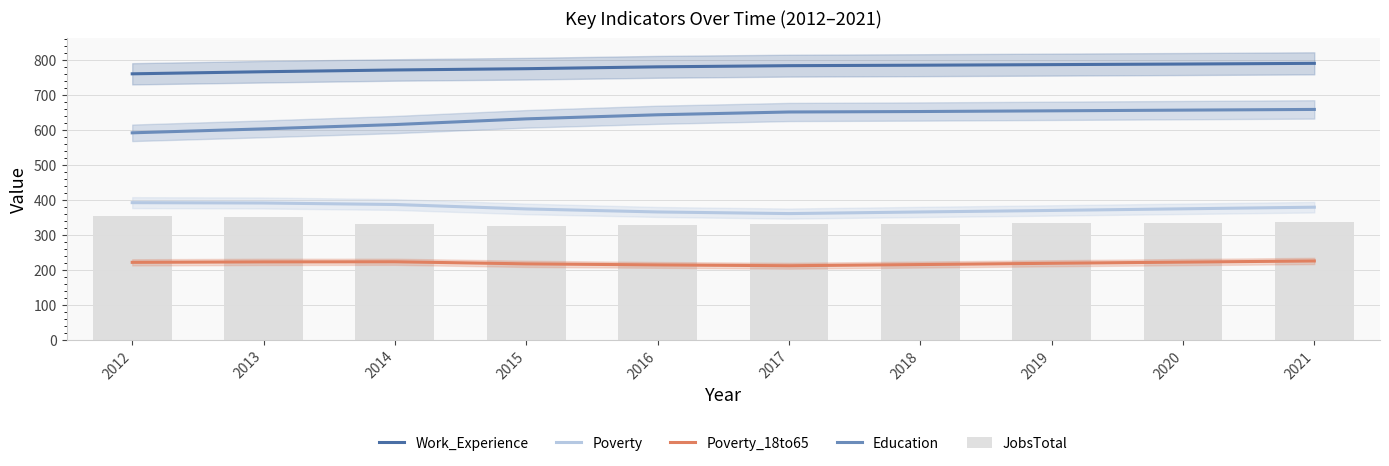

What is the maximum value shown in the chart?

791.0